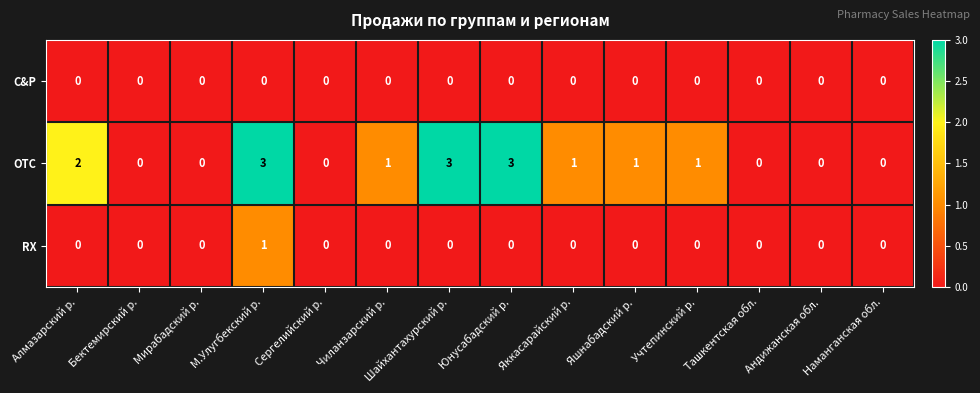

How many RX values are between 0 and 1?

14